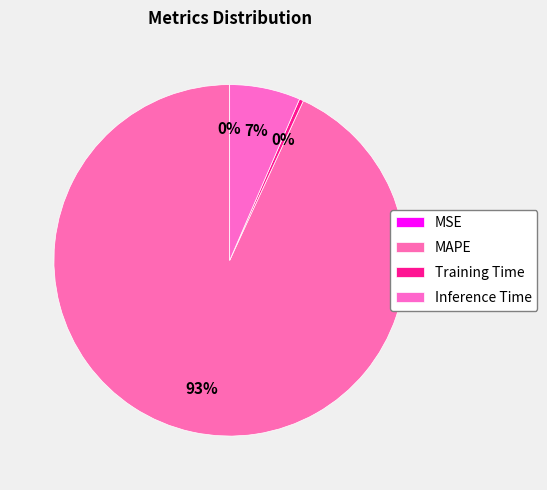

The MAPE slice represents 93% of the pie. True or false?

True